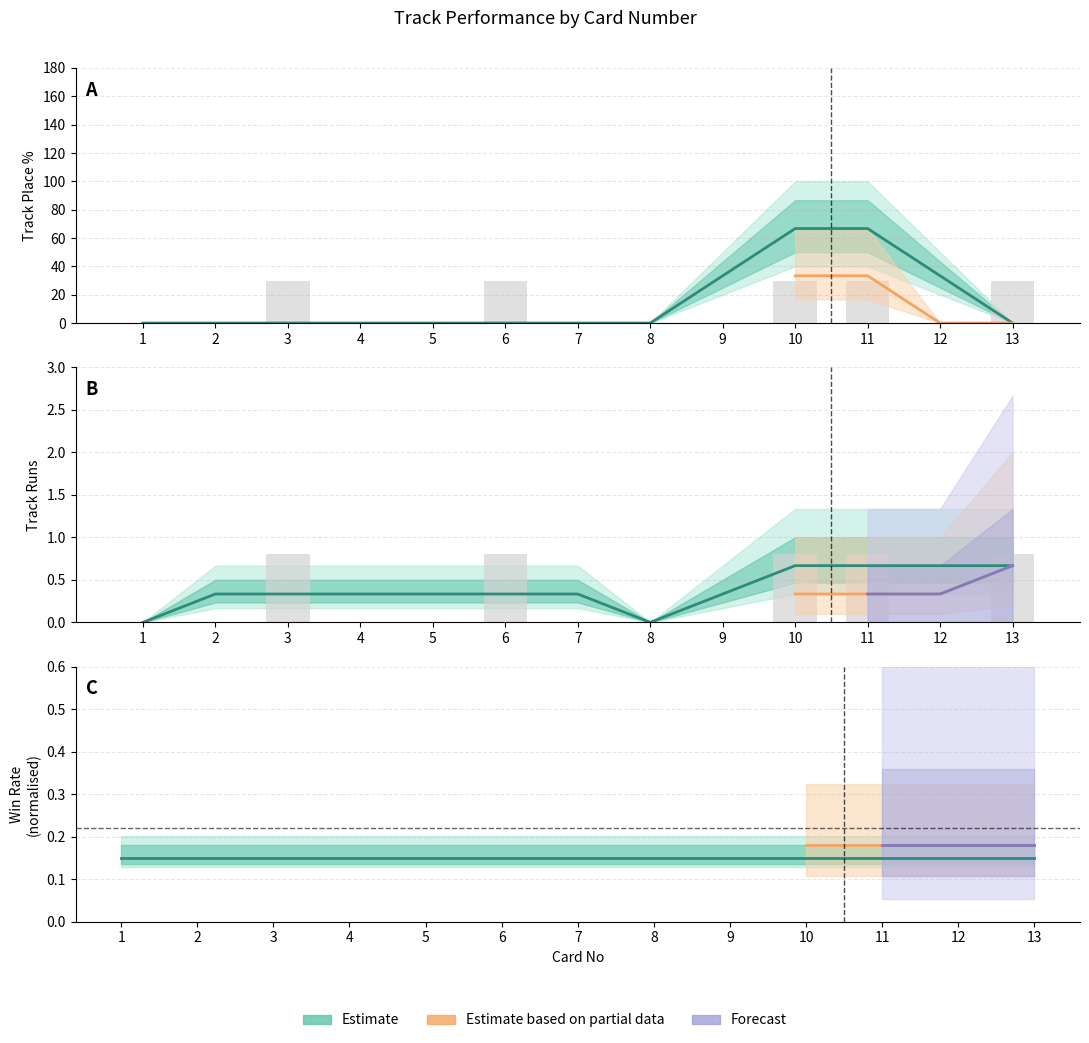

Are the bars horizontal?

No